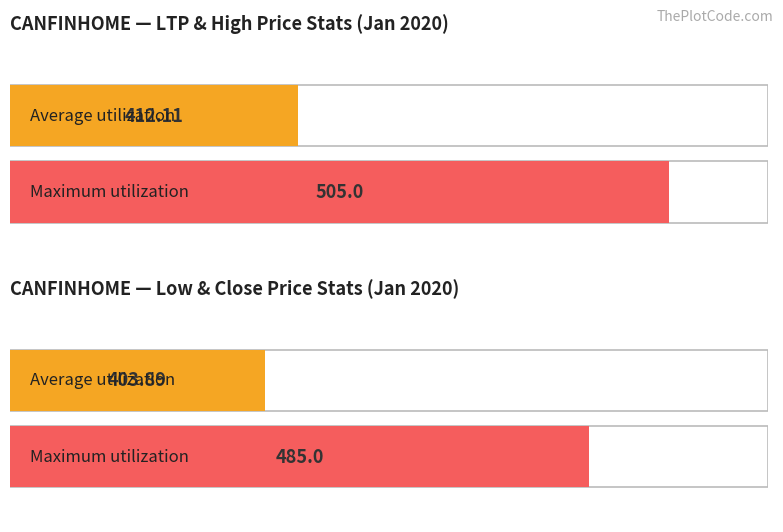

How many series are shown in this chart?

4